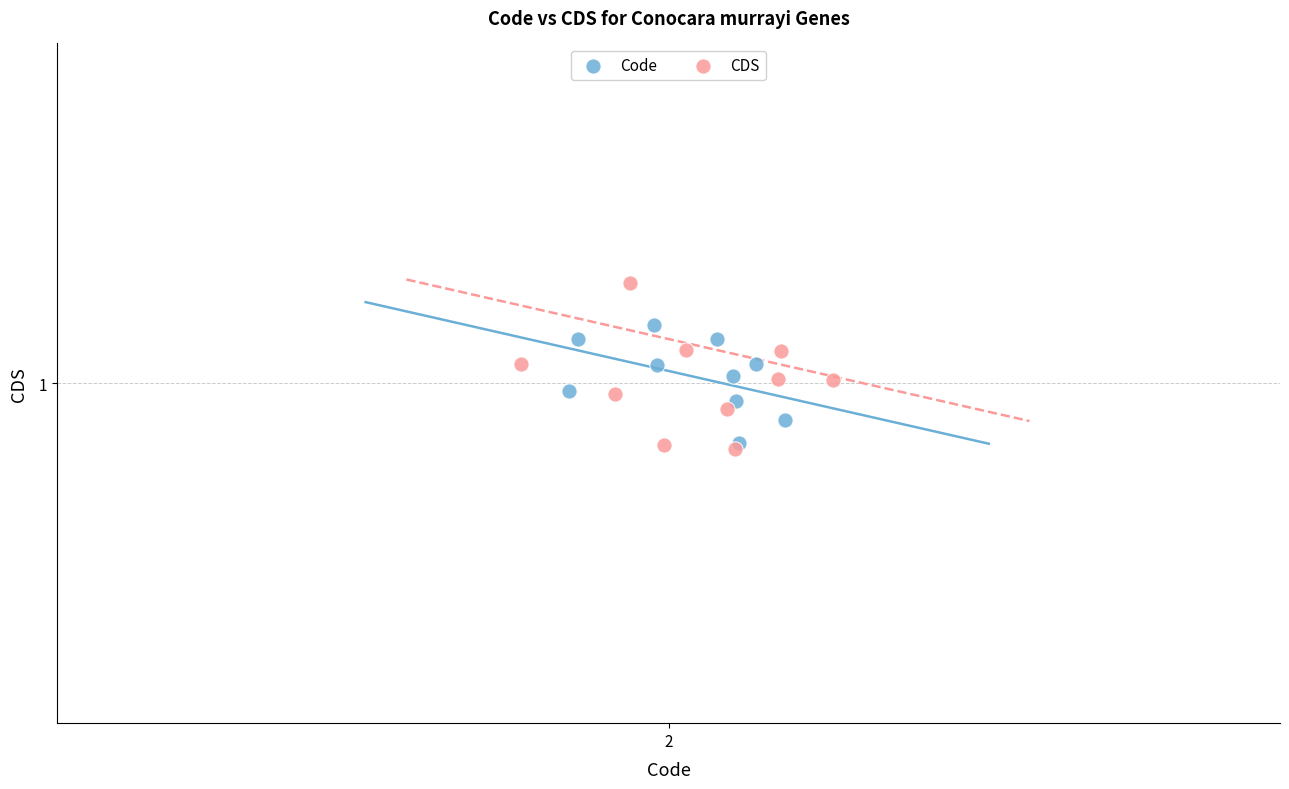

Which series has the largest Y range (max minus min)?

CDS